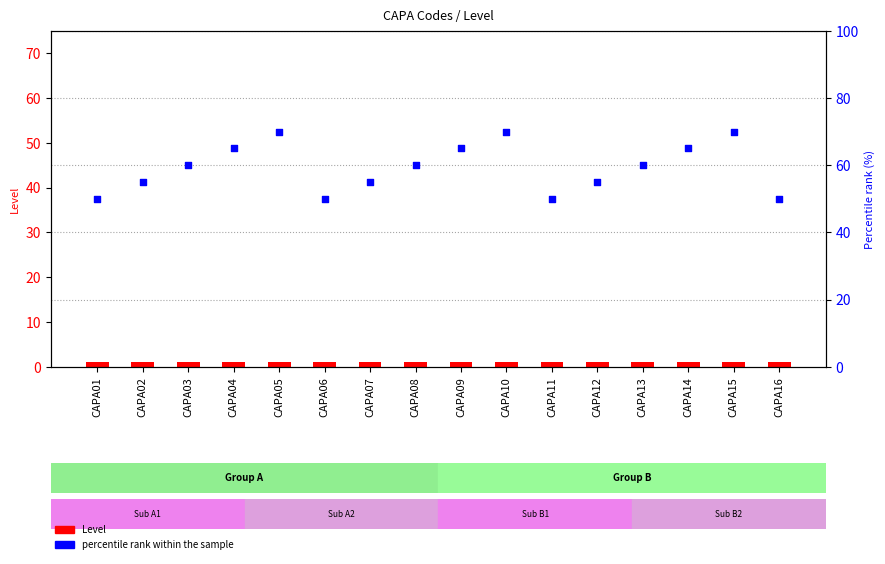

Is the value of percentile rank within the sample at CAPA06 greater than the value of Level at CAPA02?

Yes